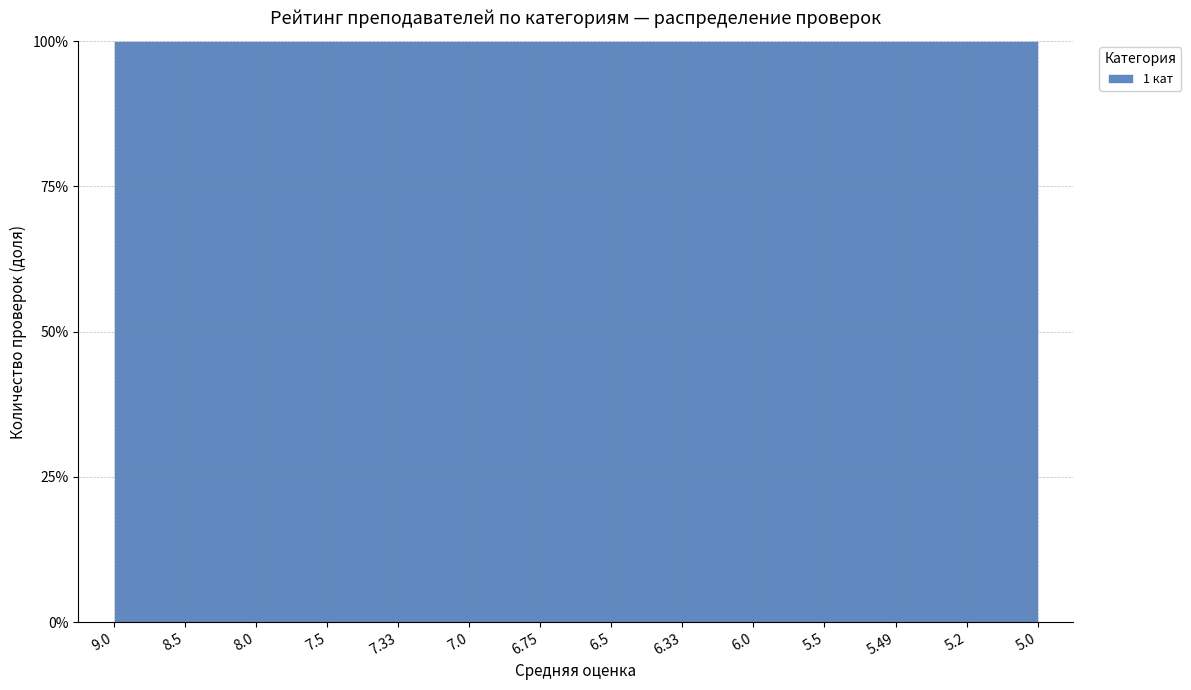

How many lines are shown in the chart?

1